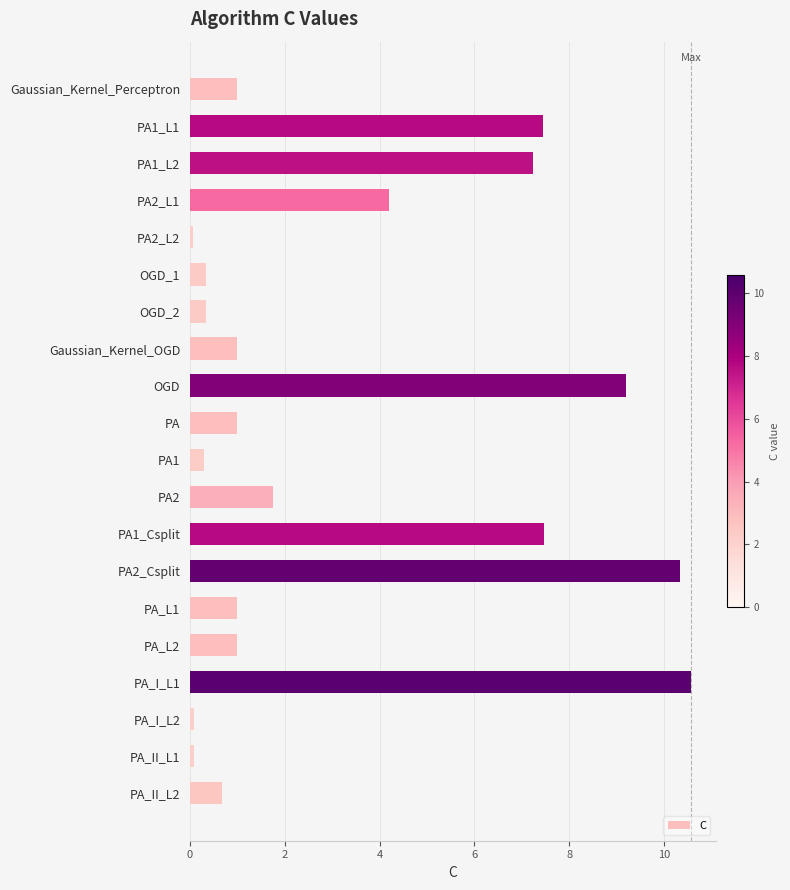

At which category does the chart reach its peak across all series?

PA_I_L1